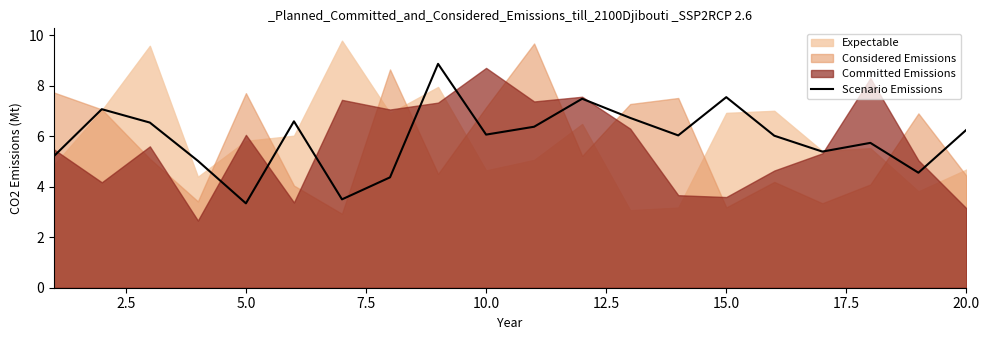

The value of Scenario Emissions at 20.0 is 4.0. True or false?

False